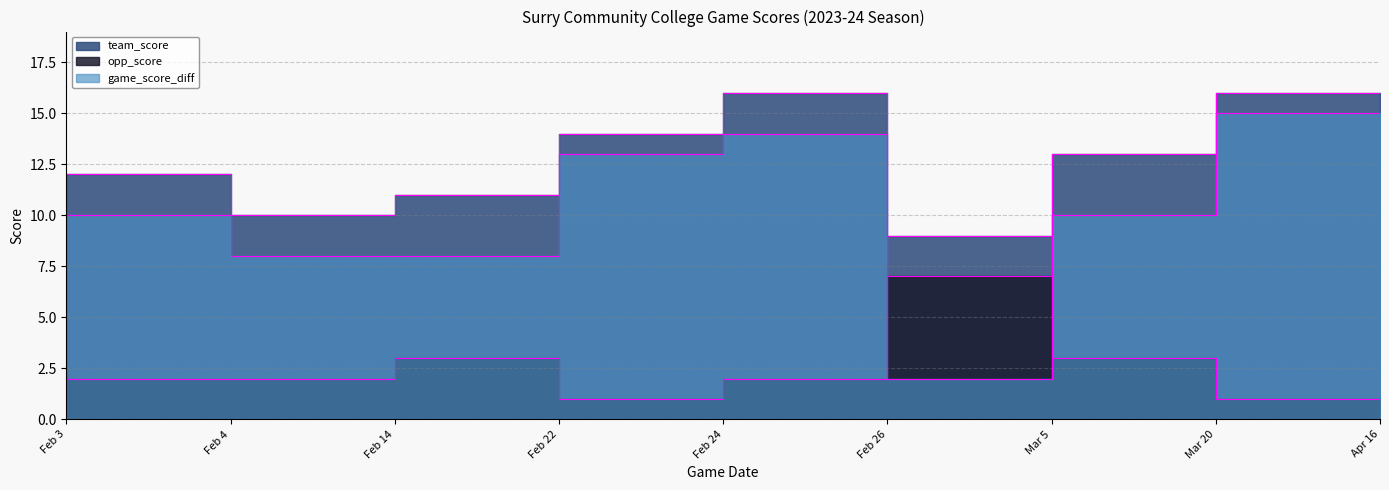

How many lines are shown in the chart?

3